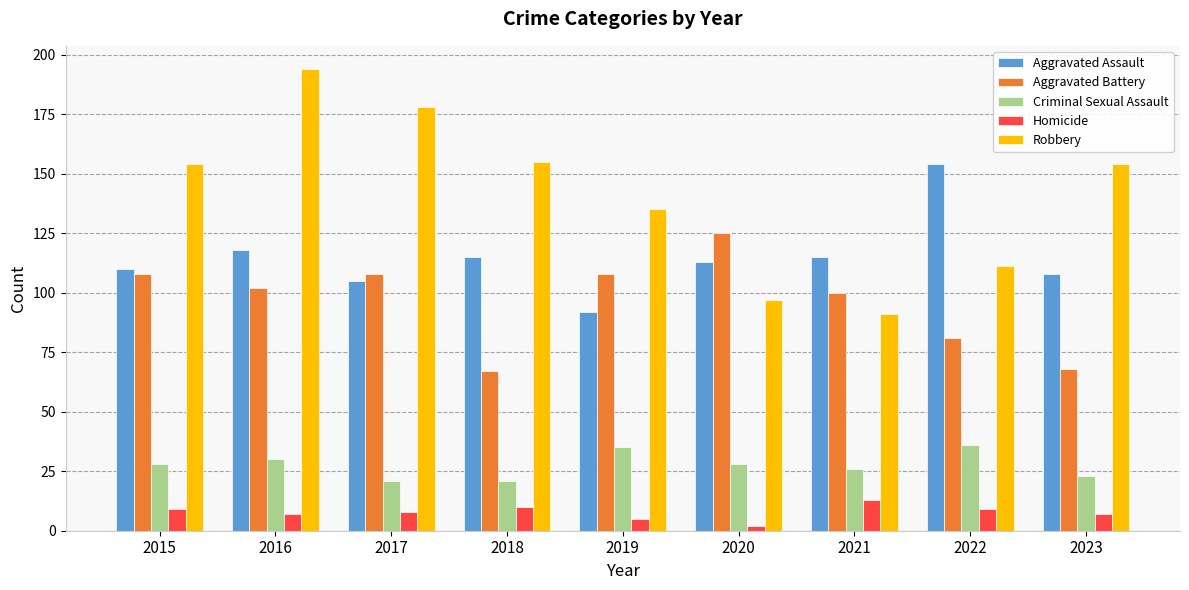

What is the sum of all Aggravated Battery values?

867